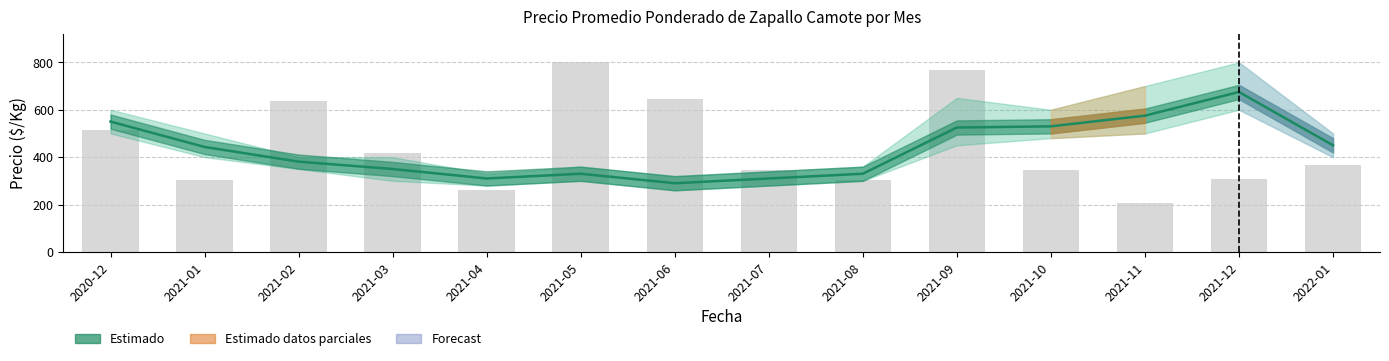

Where does the data first go above 368?

2020-12